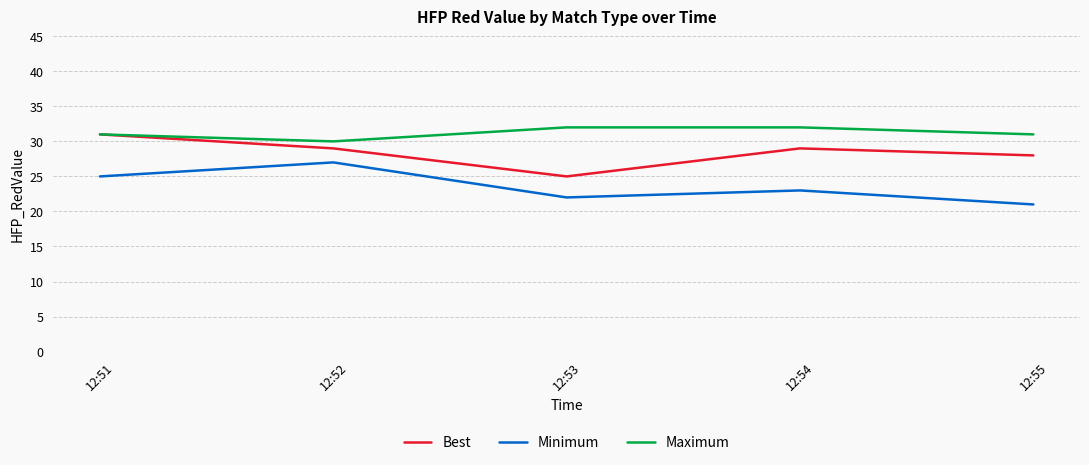

What is the difference between the highest and lowest values at 12:52?

3